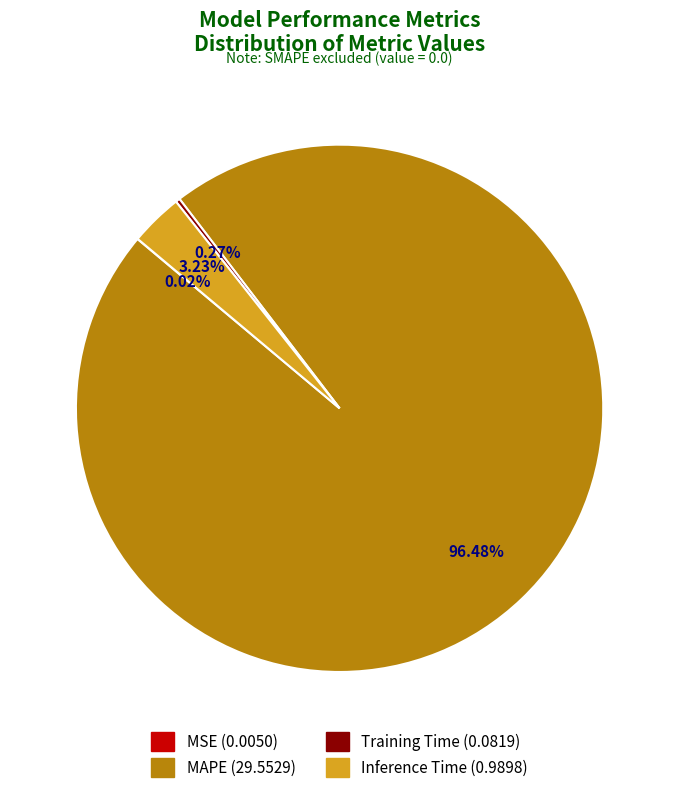

Rank the categories by value from lowest to highest.

MSE, Training Time, Inference Time, MAPE